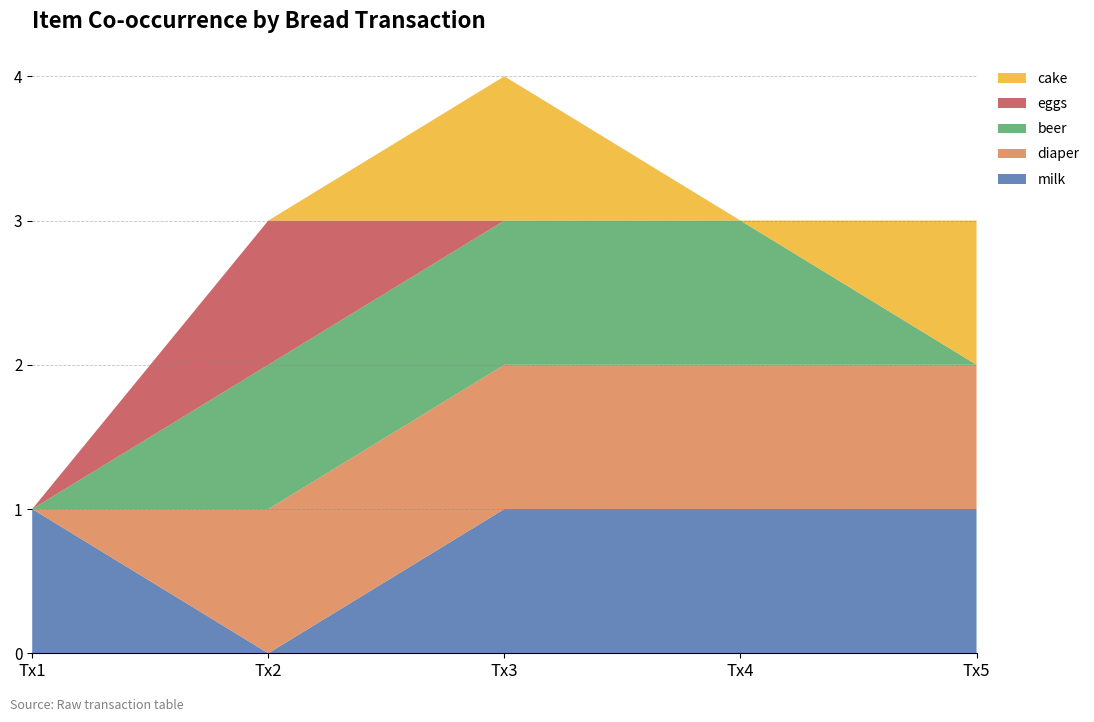

Reading right to left, what are all the values shown in this chart?

milk: 1	1	1	0	1
diaper: 1	1	1	1	0
beer: 0	1	1	1	0
eggs: 0	0	0	1	0
cake: 1	0	1	0	0